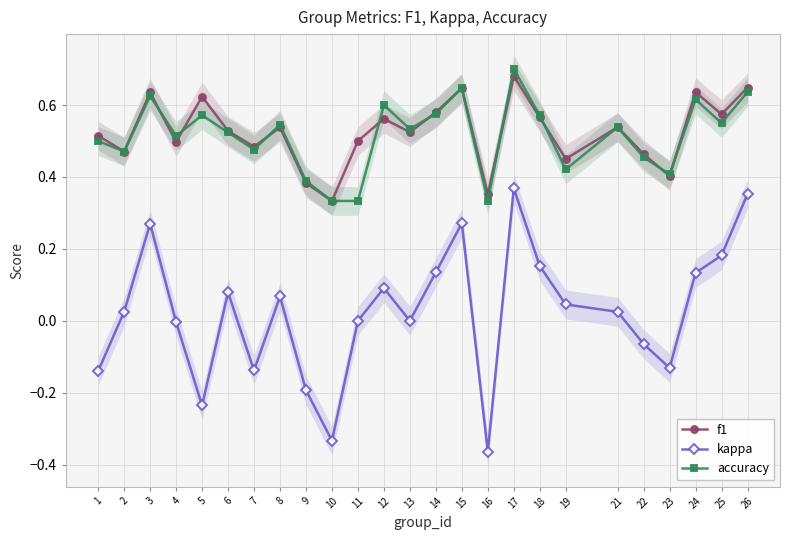

What is the sum of the accuracy values at 15 and 2?

1.1